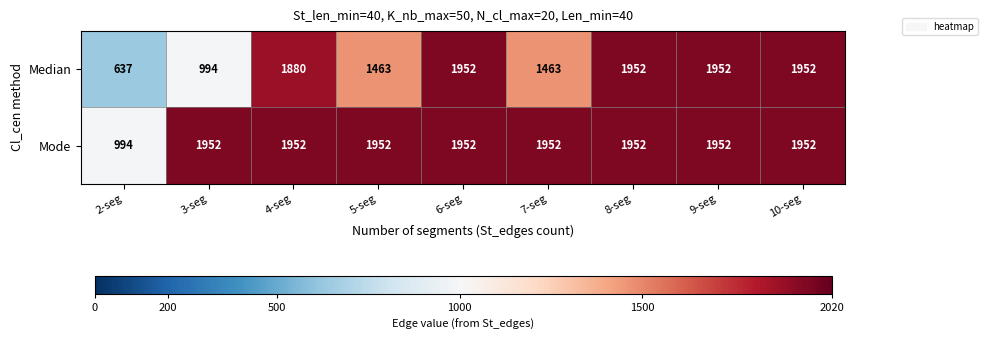

True or false: Mode has a value of 1952 at 5-seg.

True